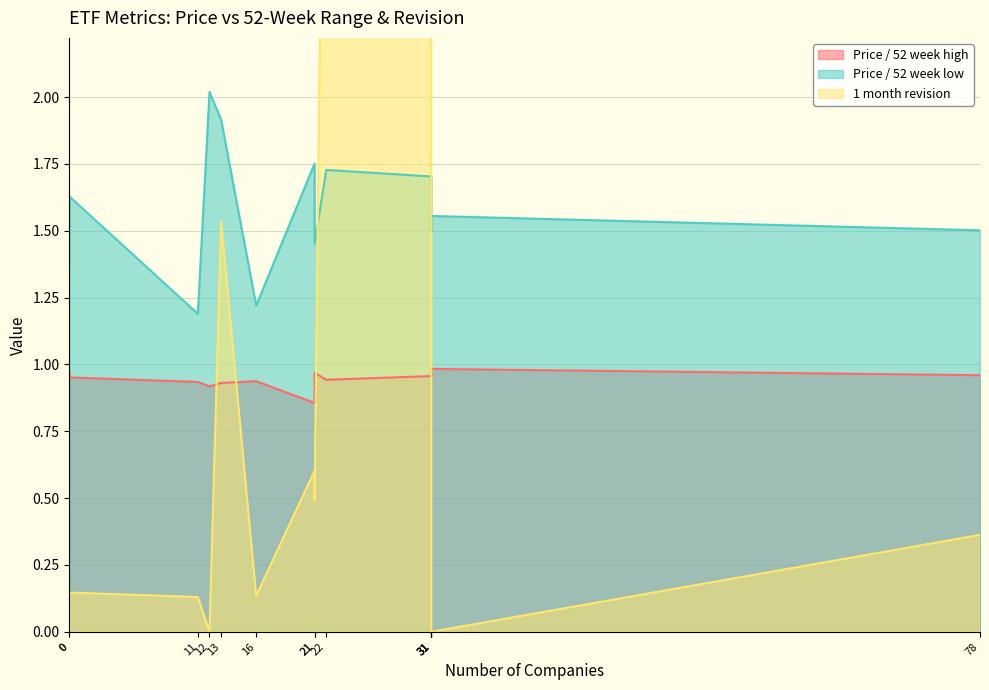

What is the total value across all series at 22?

6.9